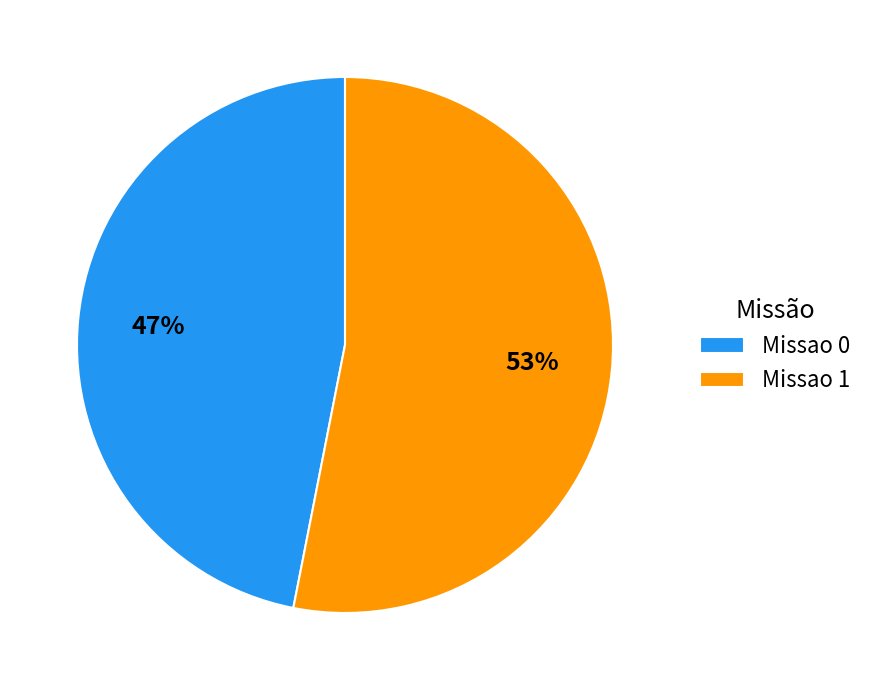

Which has a higher value, Missao 0 or Missao 1?

Missao 1